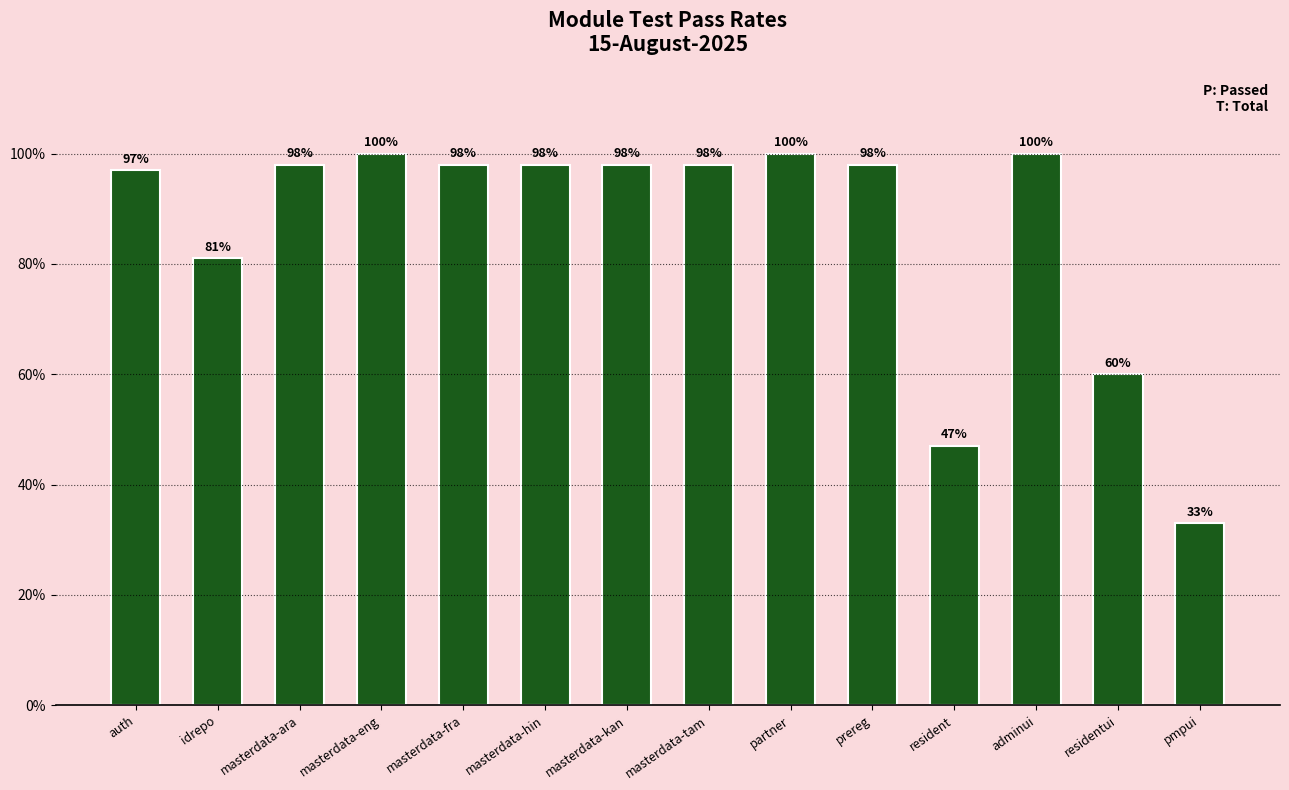

Are the bars grouped side by side (vs. stacked)?

No